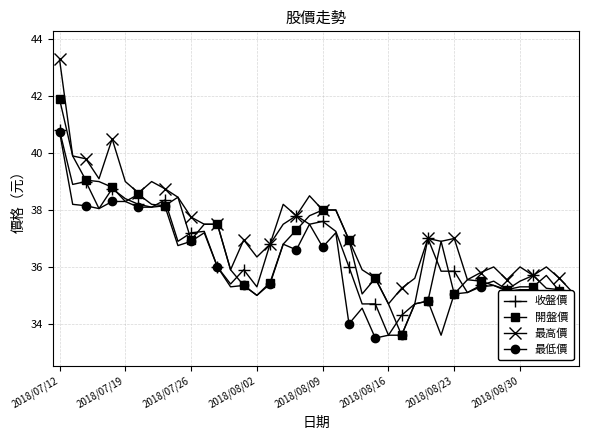

What is the lowest value of the 收盤價 series?

33.6